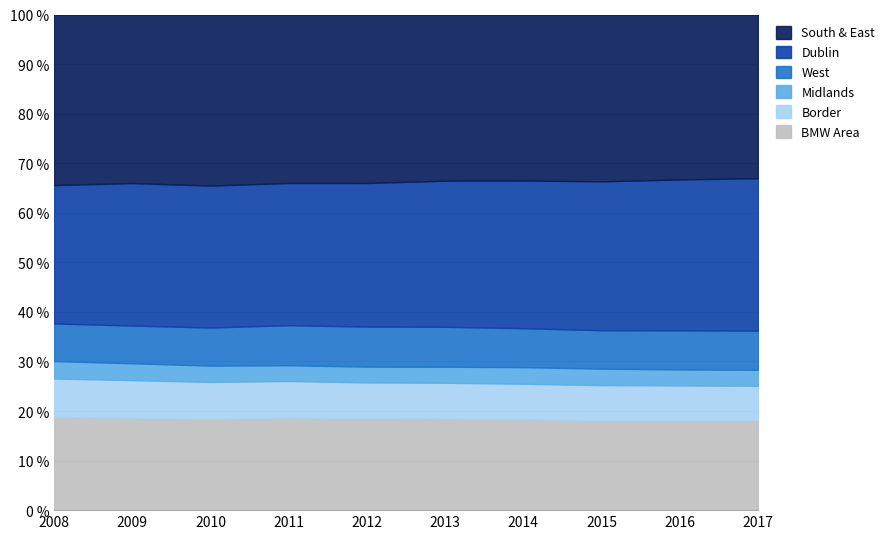

Reading left to right, list all the values displayed in this chart.

BMW Area: 2008=80576	2009=72206	2010=70994	2011=73514	2012=74892	2013=77853	2014=81310	2015=85485	2016=90136	2017=94645
Border: 2008=33018	2009=29514	2010=28714	2011=29139	2012=29335	2013=30330	2014=31683	2015=33310	2016=34934	2017=36587
Midlands: 2008=15067	2009=13190	2010=12662	2011=12531	2012=12876	2013=13616	2014=14827	2015=15641	2016=16032	2017=16792
West: 2008=32491	2009=29502	2010=29618	2011=31844	2012=32681	2013=33907	2014=34800	2015=36534	2016=39170	2017=41266
Dublin: 2008=119425	2009=111456	2010=110383	2011=113033	2012=117184	2013=124075	2014=132036	2015=141460	2016=151342	2017=160779
South & East: 2008=147228	2009=131878	2010=133027	2011=133919	2012=137509	2013=141113	2014=148384	2015=158561	2016=165388	2017=172607